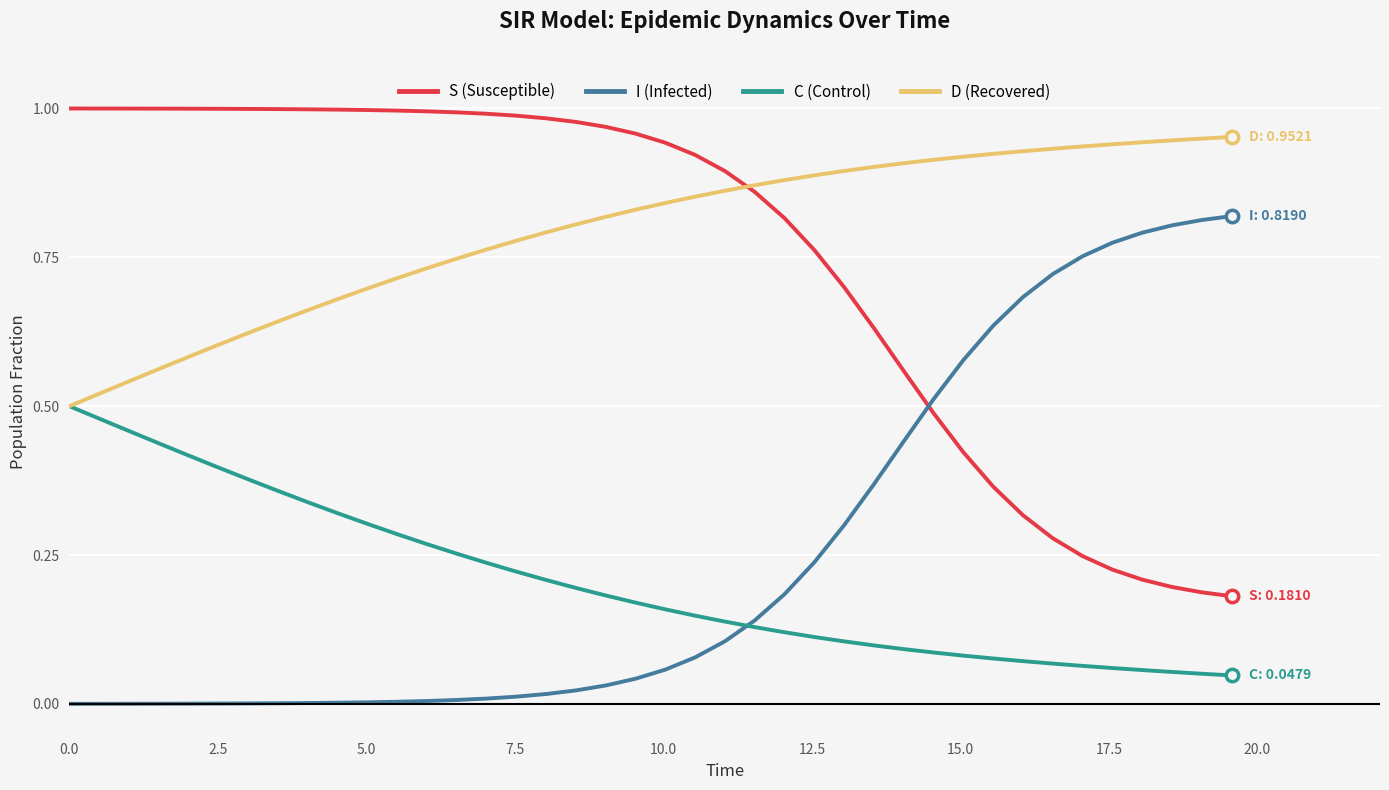

True or false: S (Susceptible) and C (Control) cross at least once.

False